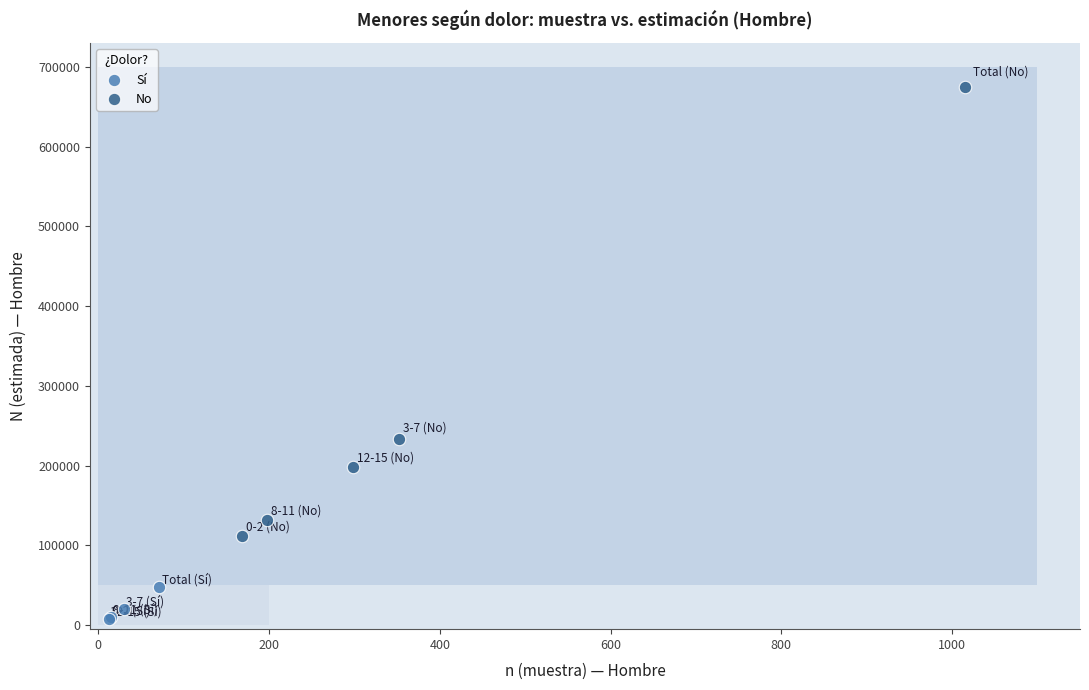

Which series contains the highest Y value?

No